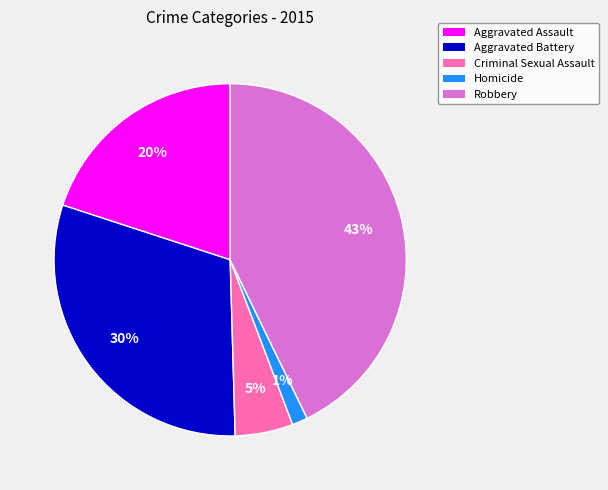

True or false: Aggravated Battery accounts for 30% of the total.

True